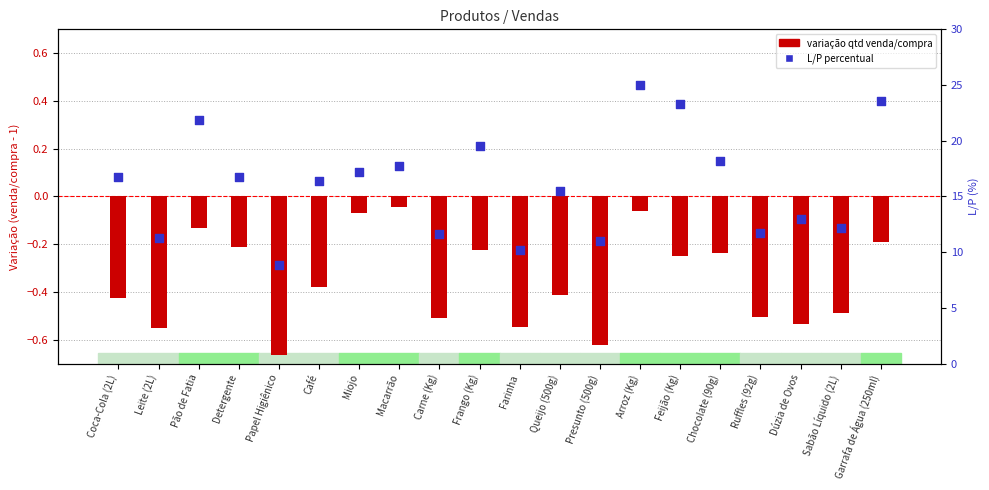

What is the ratio of the value at Ruffles (92g) to the value at Carne (Kg)?

1.0